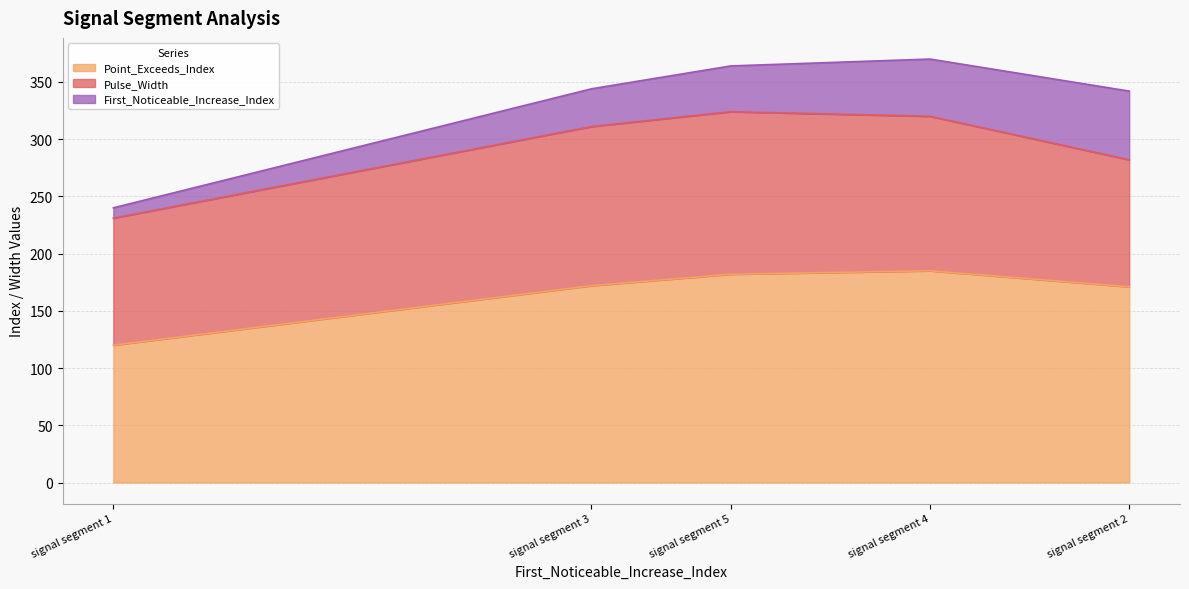

At how many categories does at least one series exceed 167?

4